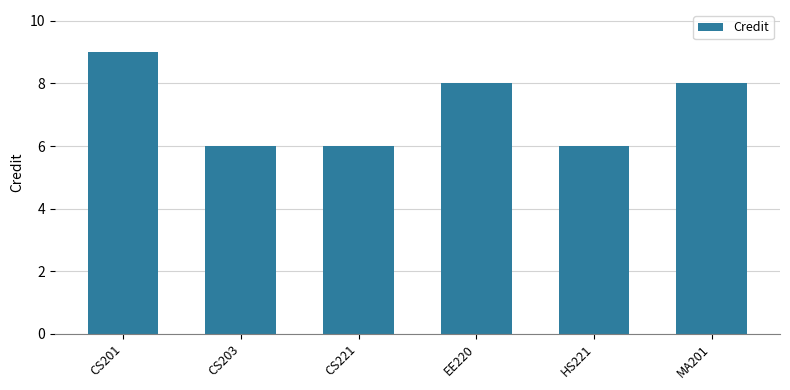

Read the value at HS221.

6